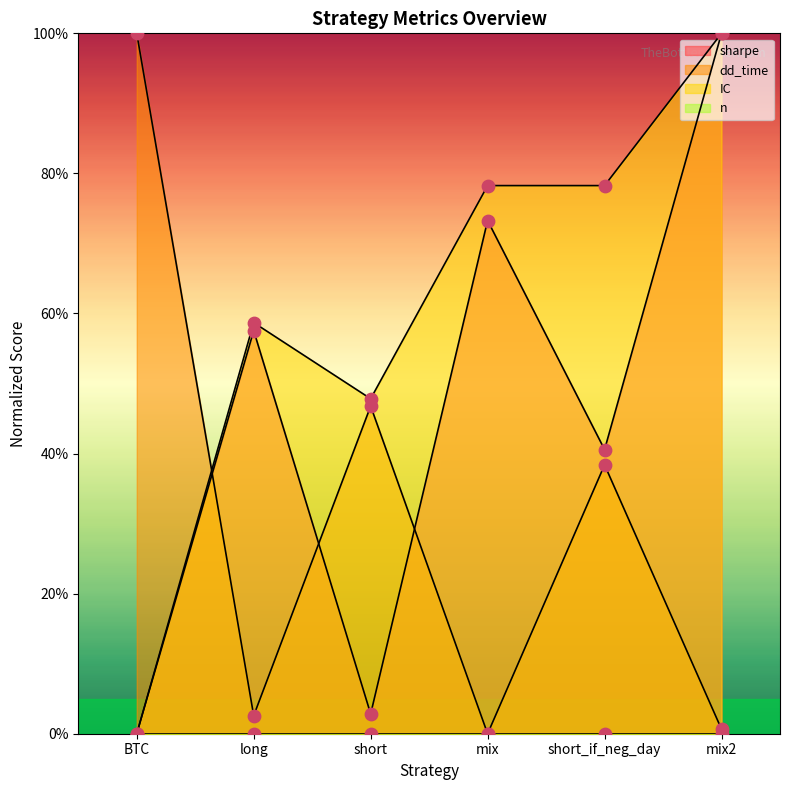

Which series contains the highest Y value?

sharpe